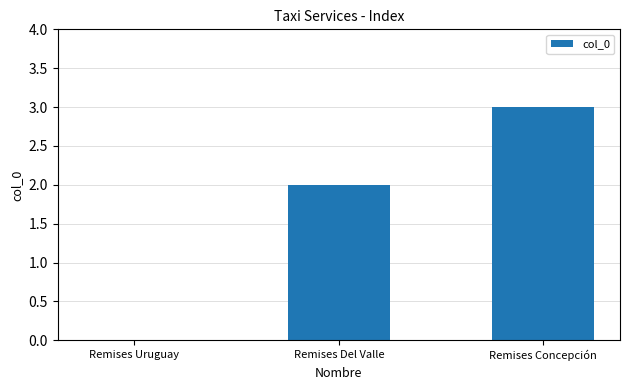

What is the sum of the values at Remises Concepción and Remises Uruguay?

3